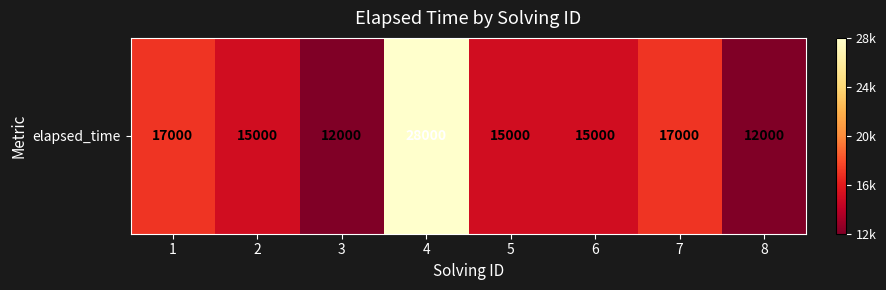

List the labels in order of value, smallest first.

3, 8, 2, 5, 6, 1, 7, 4